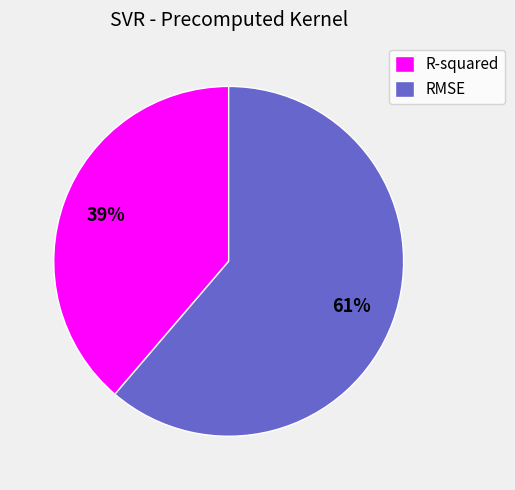

Does RMSE account for over 50% of the chart?

Yes